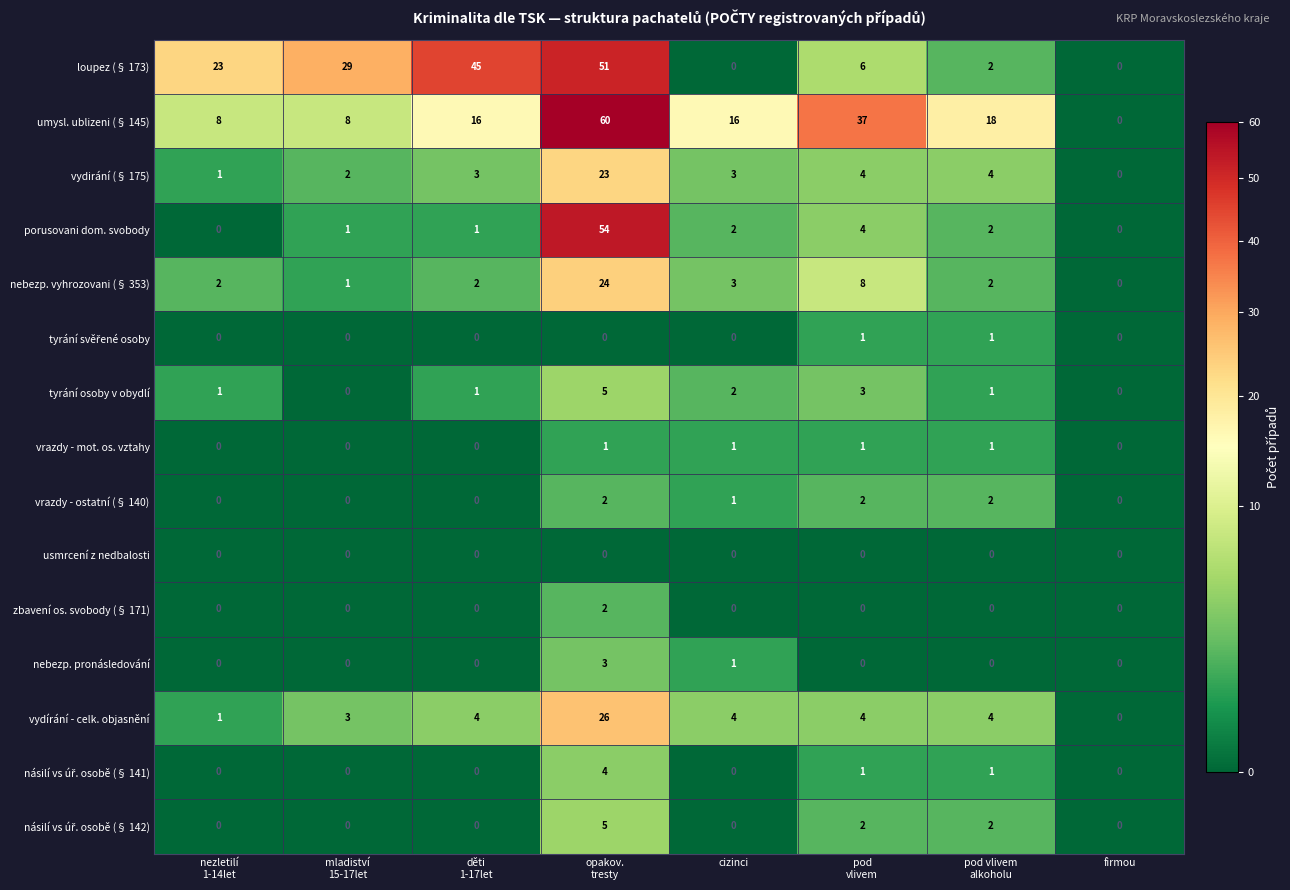

Which series has the largest range (max minus min)?

umysl. ublizeni (§ 145)